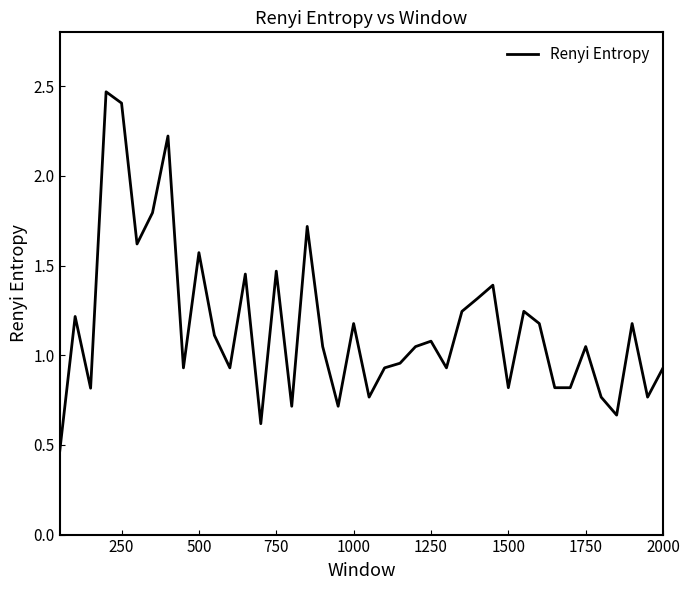

What is the difference between the maximum and minimum values?

2.0